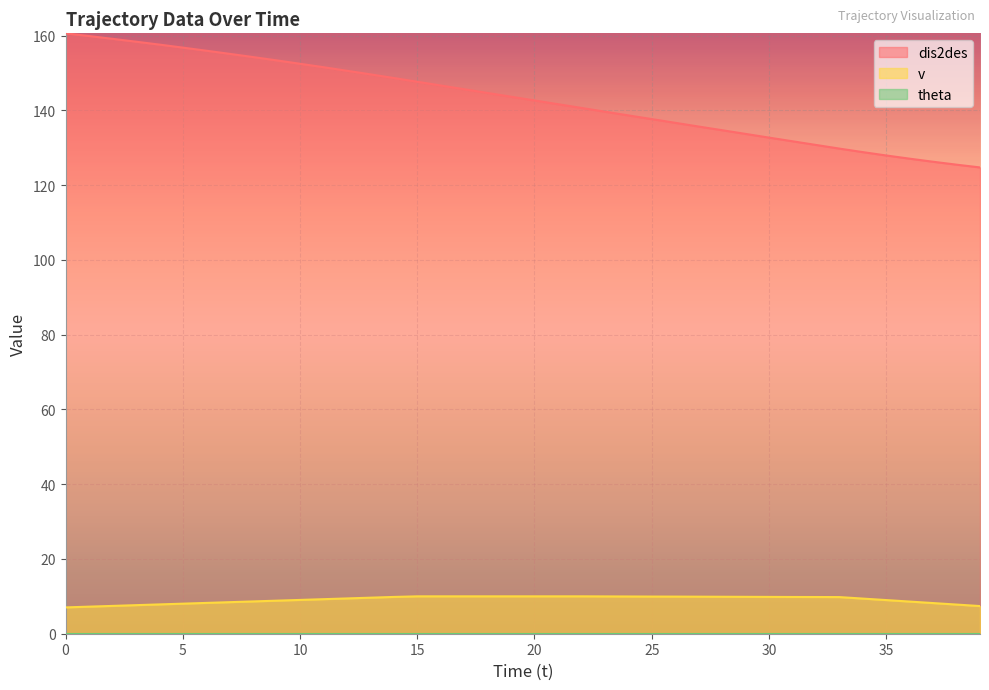

Rank the categories by dis2des value from lowest to highest.

39, 38, 37, 36, 35, 34, 33, 32, 31, 30, 29, 28, 27, 26, 25, 24, 23, 22, 21, 20, 19, 18, 17, 16, 15, 14, 13, 12, 11, 10, 9, 8, 7, 6, 5, 4, 3, 2, 1, 0